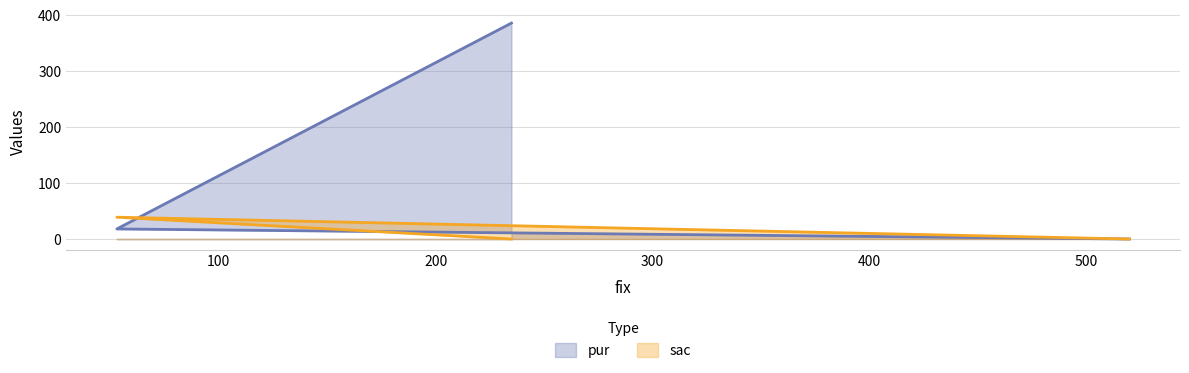

How many values in sac are above zero?

1